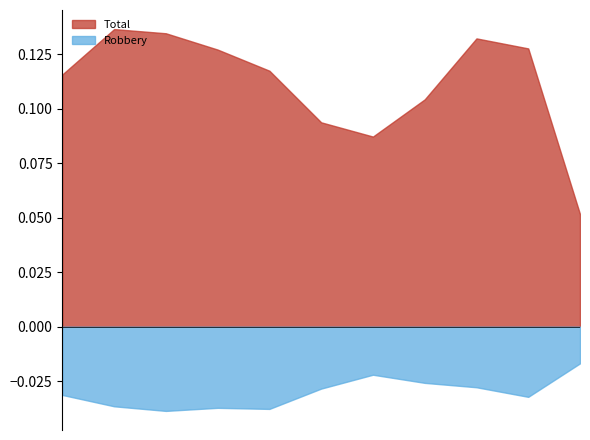

Rank the series by their maximum value, from highest to lowest.

Total, Robbery